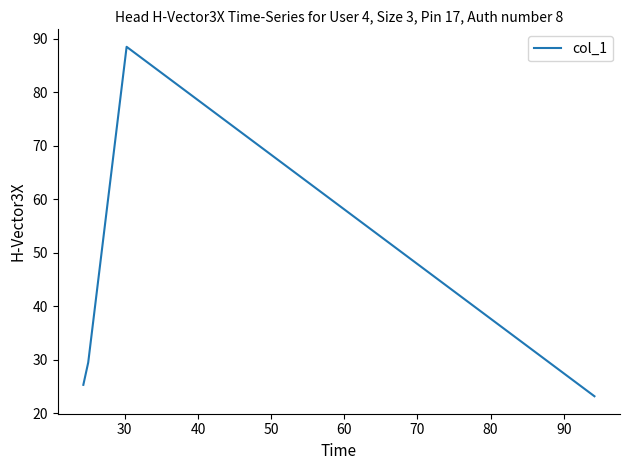

What is the difference between the maximum and minimum values?

65.3